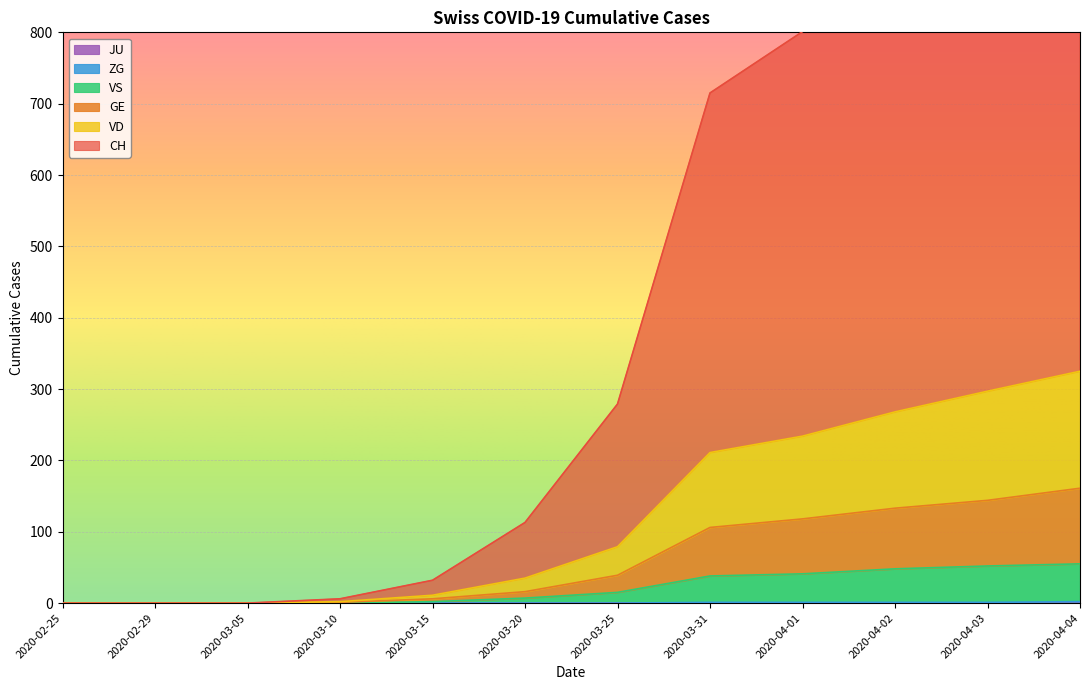

Is it true that CH equals 2 at 2020-03-10?

False